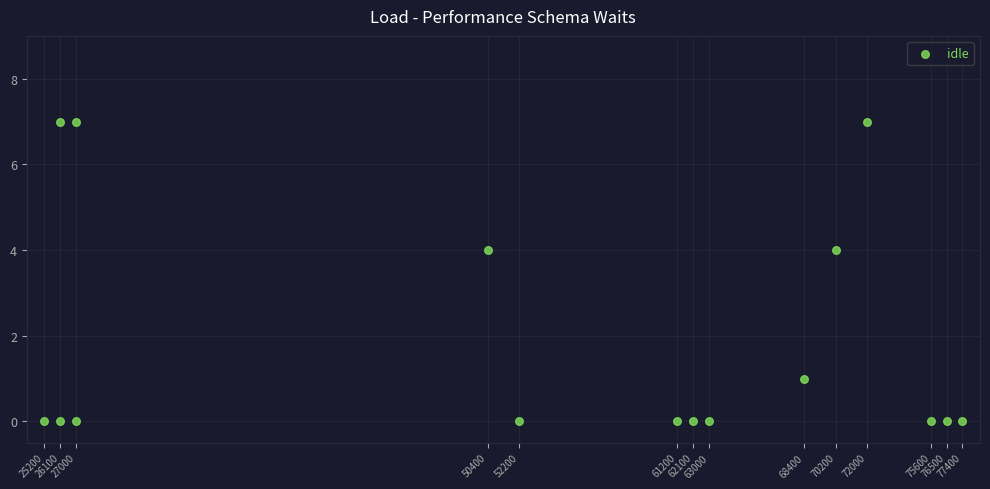

What is the range of Y values (max minus min)?

7